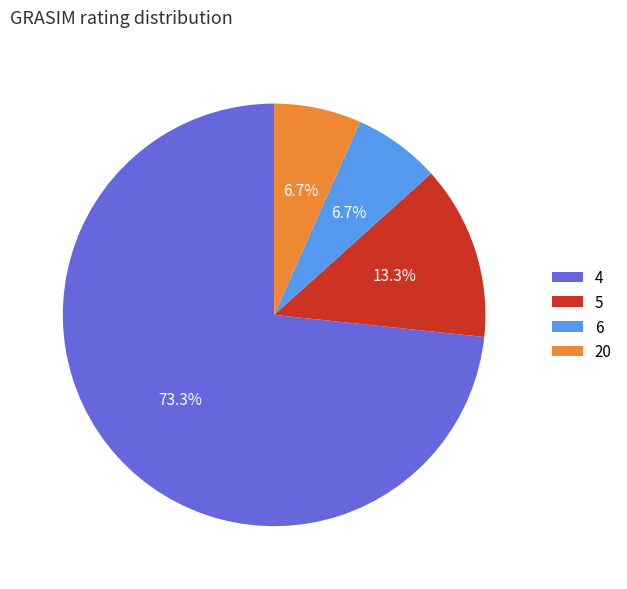

Which category accounts for the majority?

4